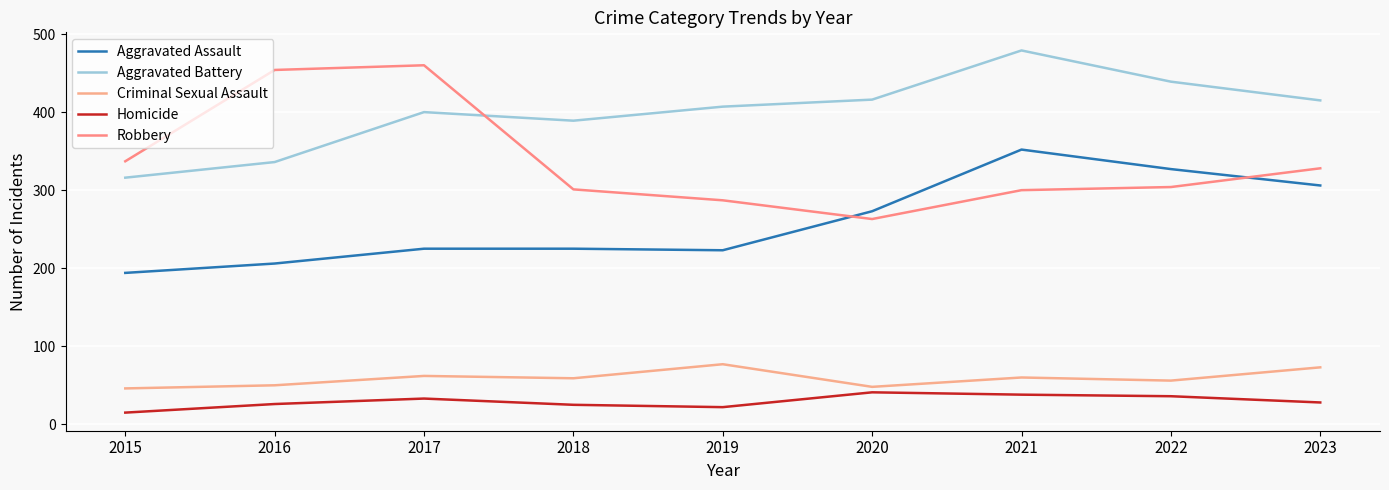

True or false: Robbery has a value of 328 at 2023.

True